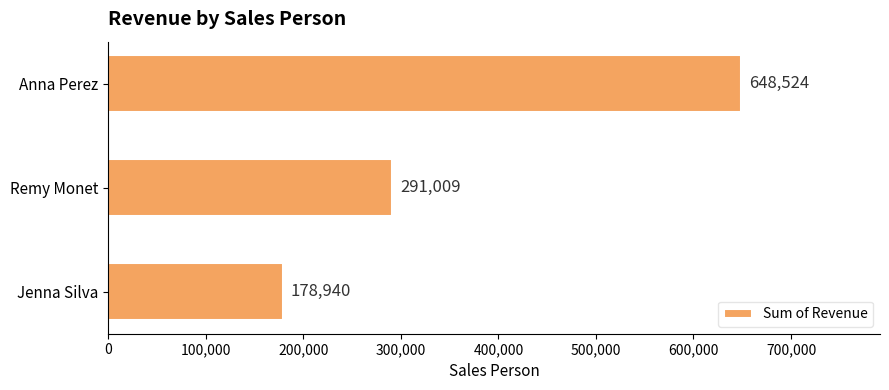

List the labels in order of value, smallest first.

Jenna Silva, Remy Monet, Anna Perez